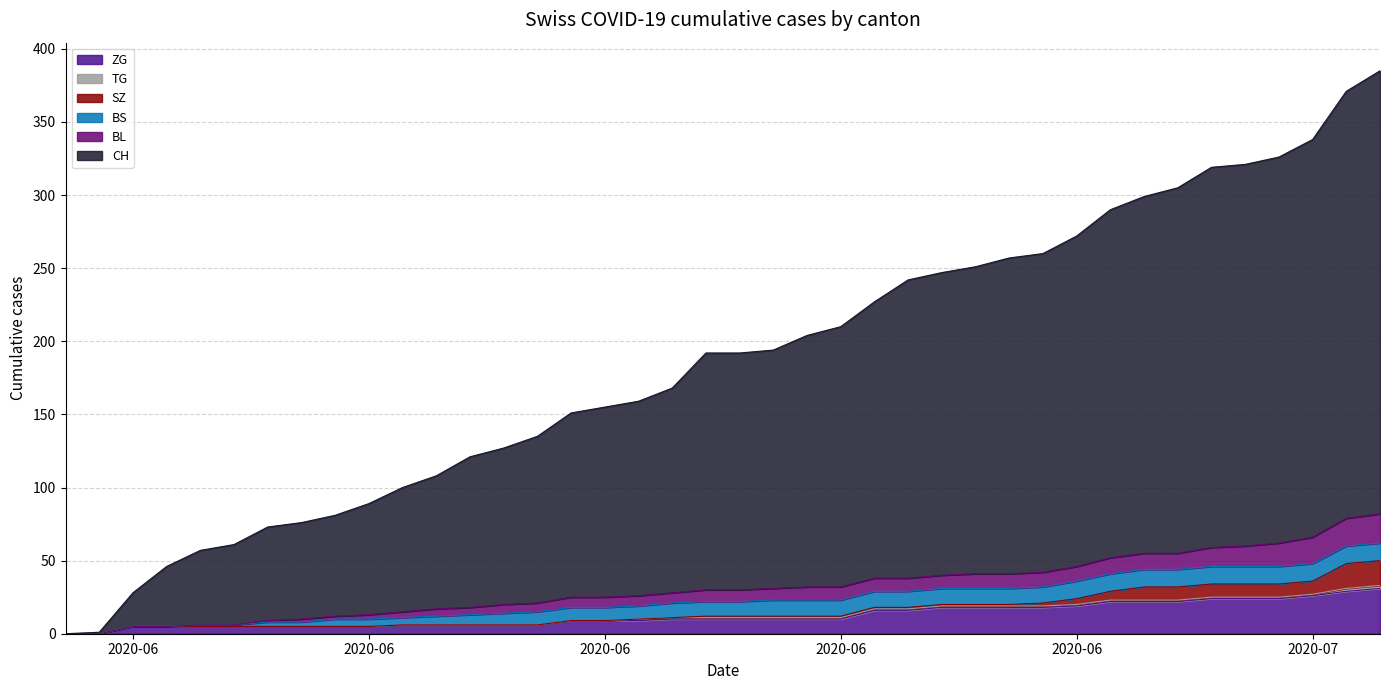

Which series changed the most between 2020-06-25 and 2020-06-28?

CH